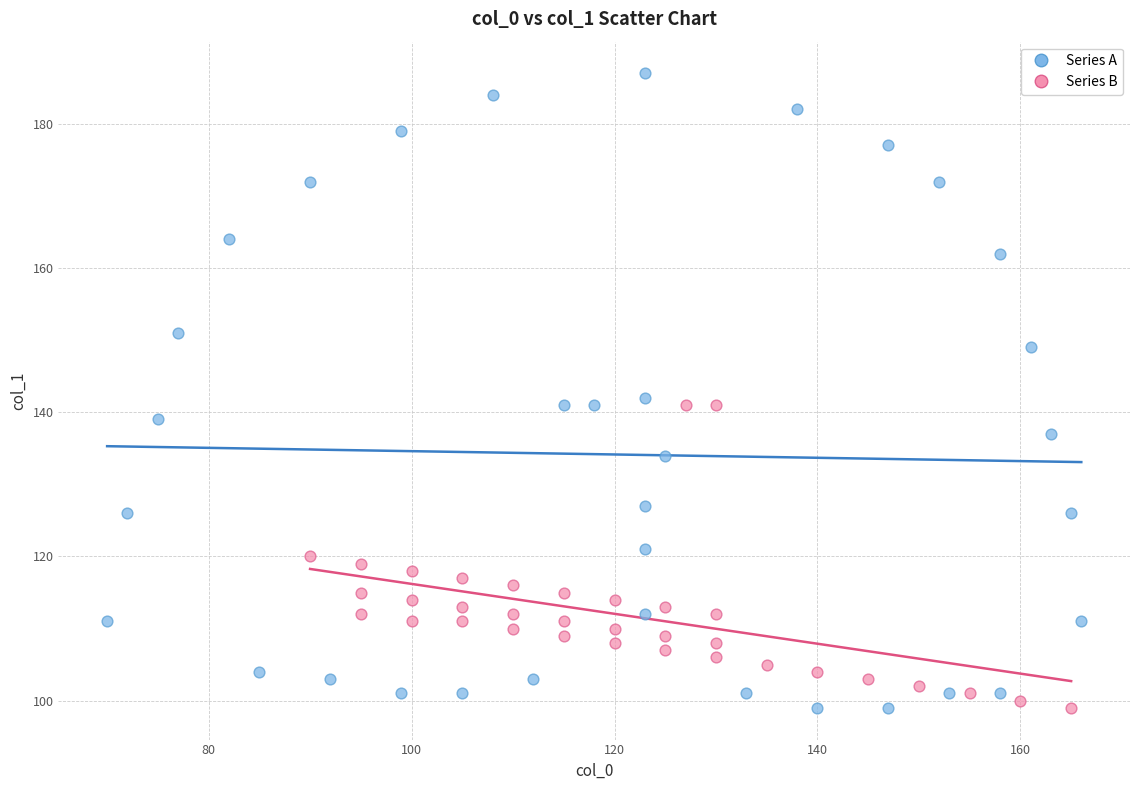

Which series has the largest Y range (max minus min)?

Series A